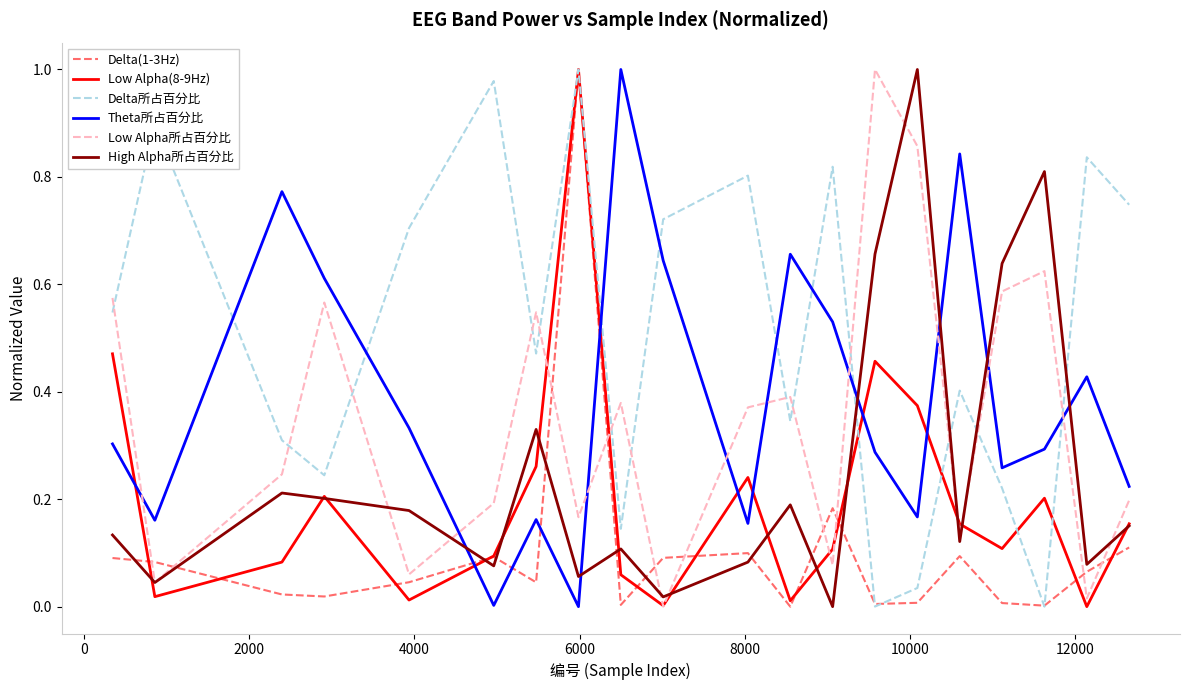

True or false: Delta所占百分比 and Theta所占百分比 intersect in this chart.

True